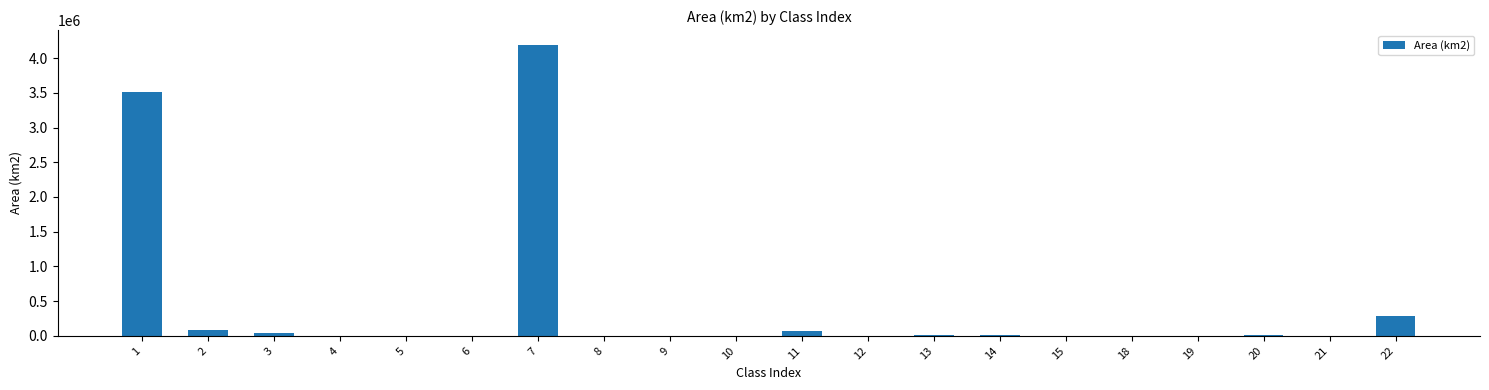

What is the greatest value displayed?

4194659